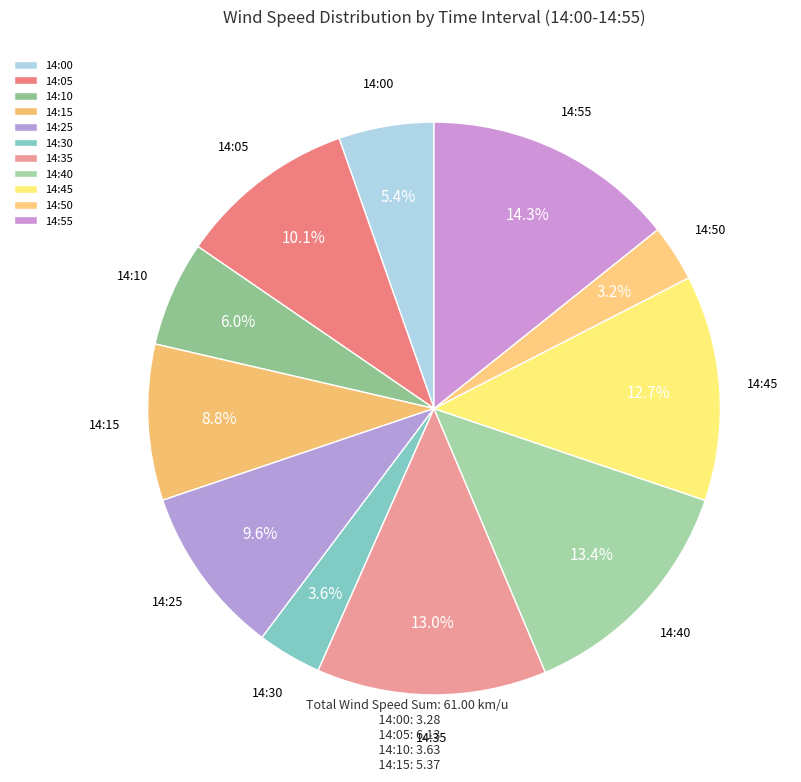

True or false: 14:10 accounts for 6% of the total.

True